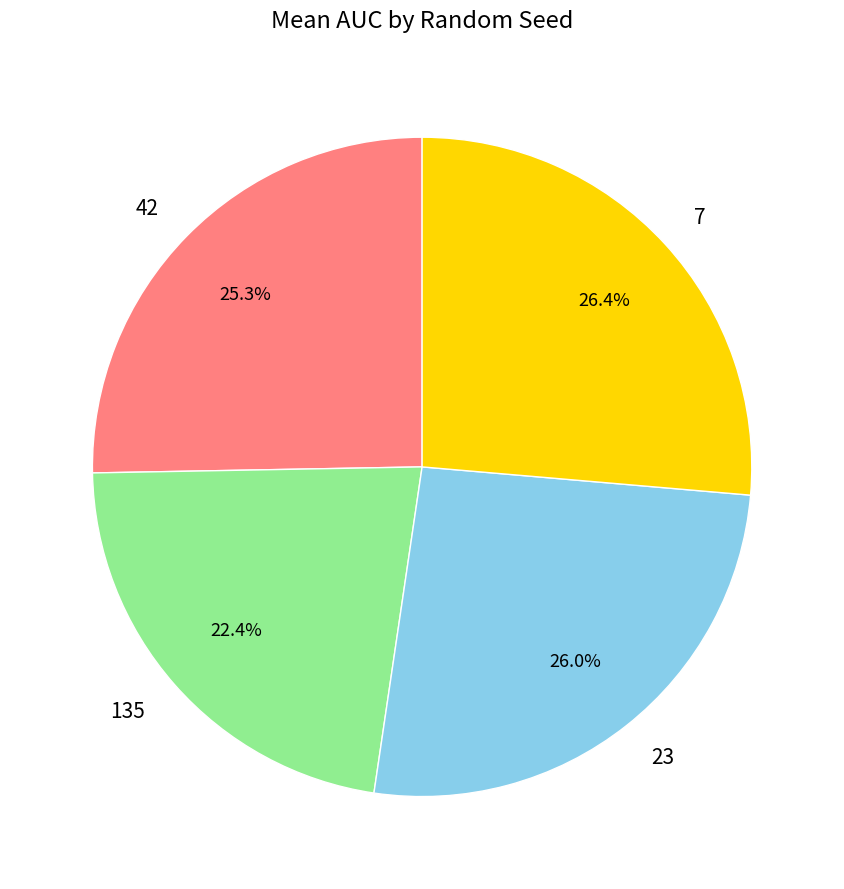

Which slice is the smallest?

135